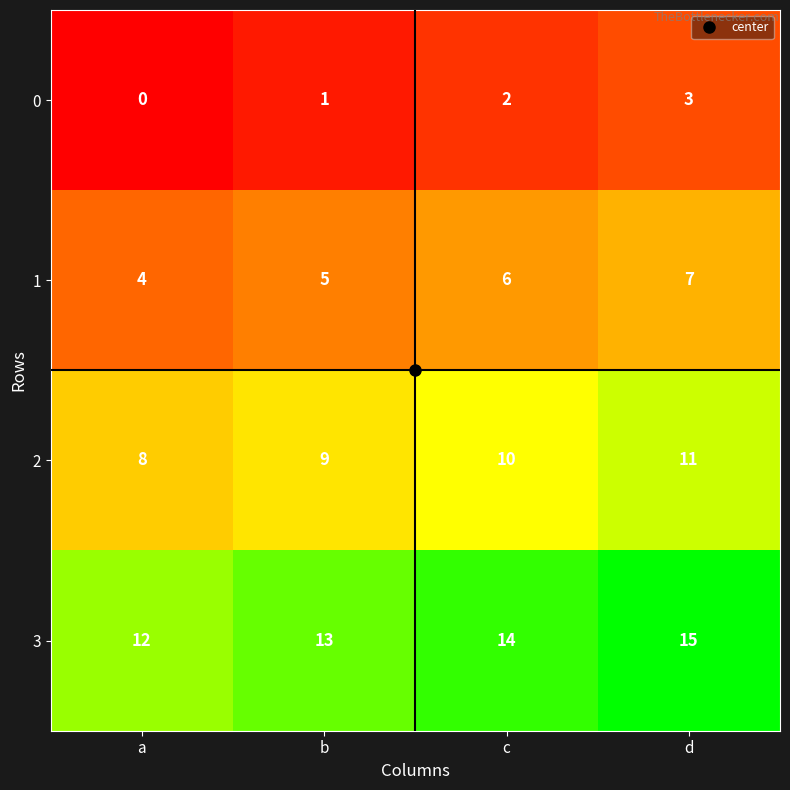

At which label is 1 closest to 5?

b